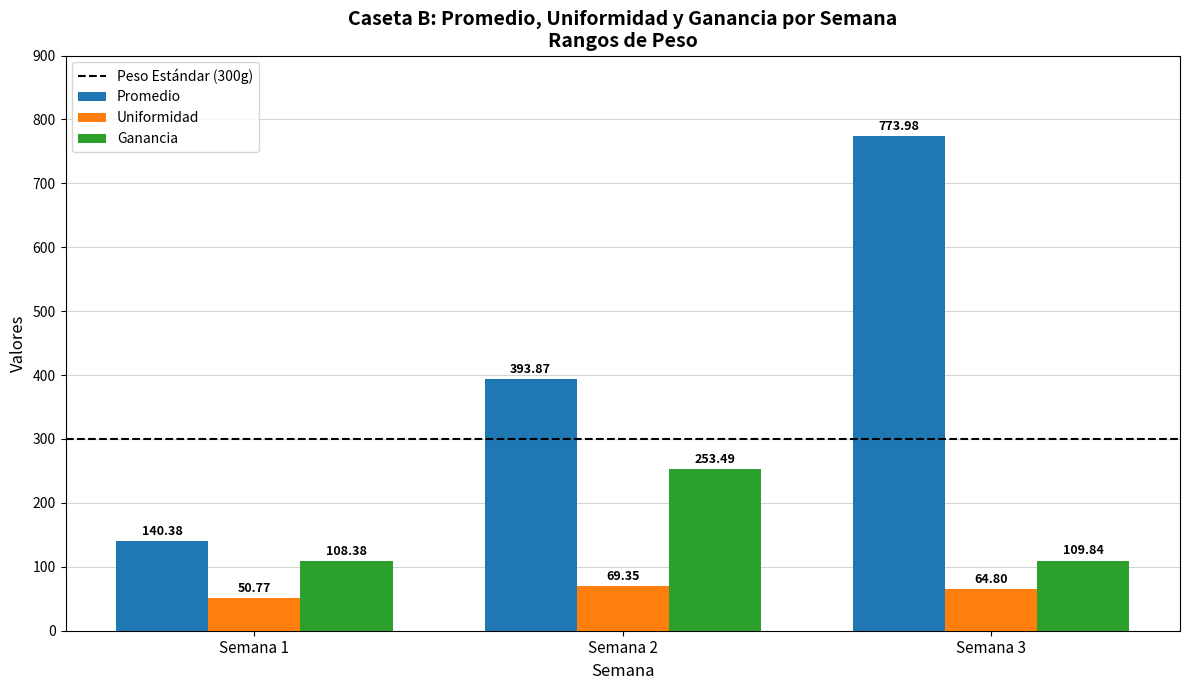

What is the difference between the maximum and minimum values in the Promedio series?

633.6